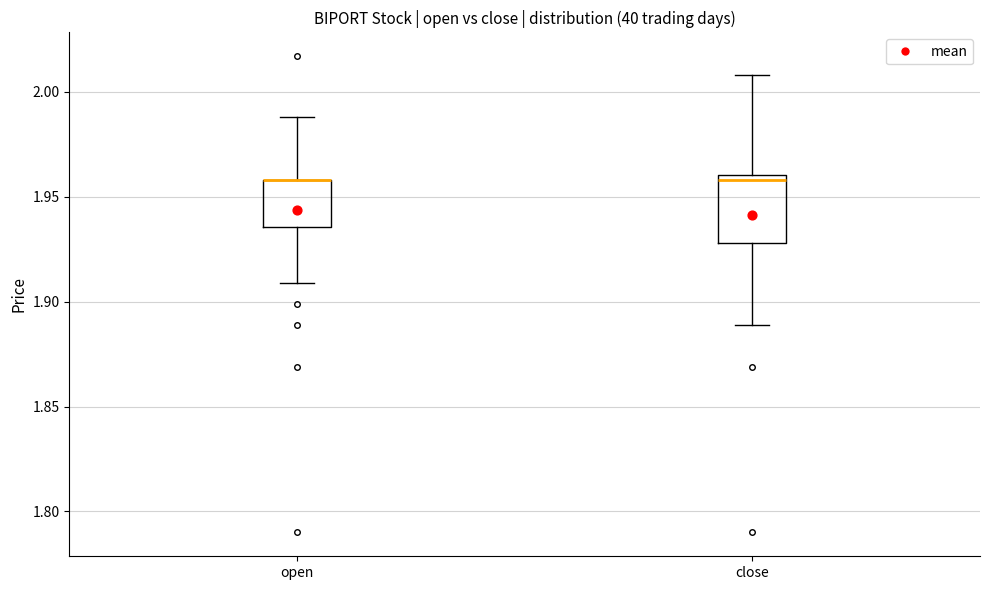

Reading left to right, read every box against the y-axis: the position of its median line, the range the box covers, and the ends of its whiskers. The values are not printed on the chart, so give them approximately, as read against the axis.

open: median 1.960 (drawn on the box's upper edge), box 1.935 to 1.960, whiskers 1.910 to 1.990
close: median 1.960 (just below the box's upper edge), box 1.930 to 1.960, whiskers 1.890 to 2.010